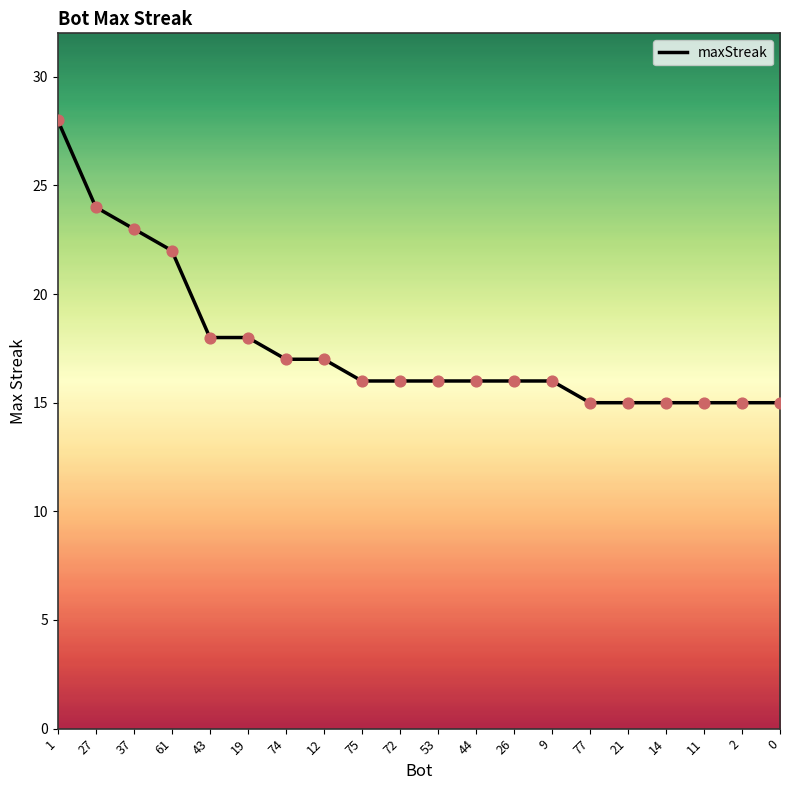

Approximately how many times larger is the value at 43 compared to 27?

0.8